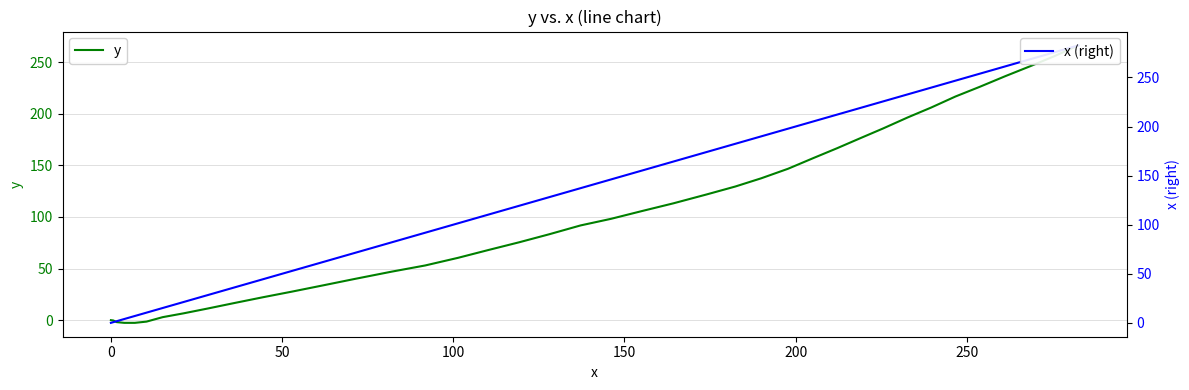

What is the highest value of the y series?

266.2